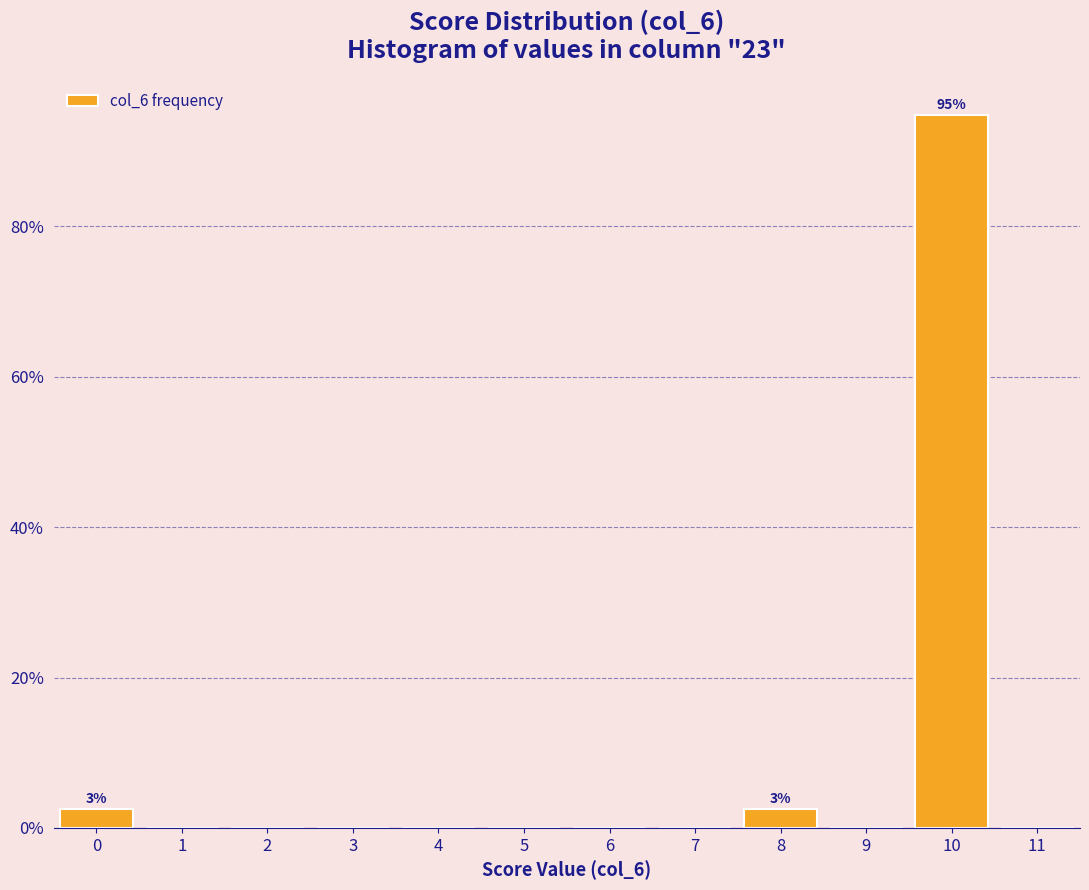

Which range on the x-axis has the tallest bar?

9.5 to 10.5